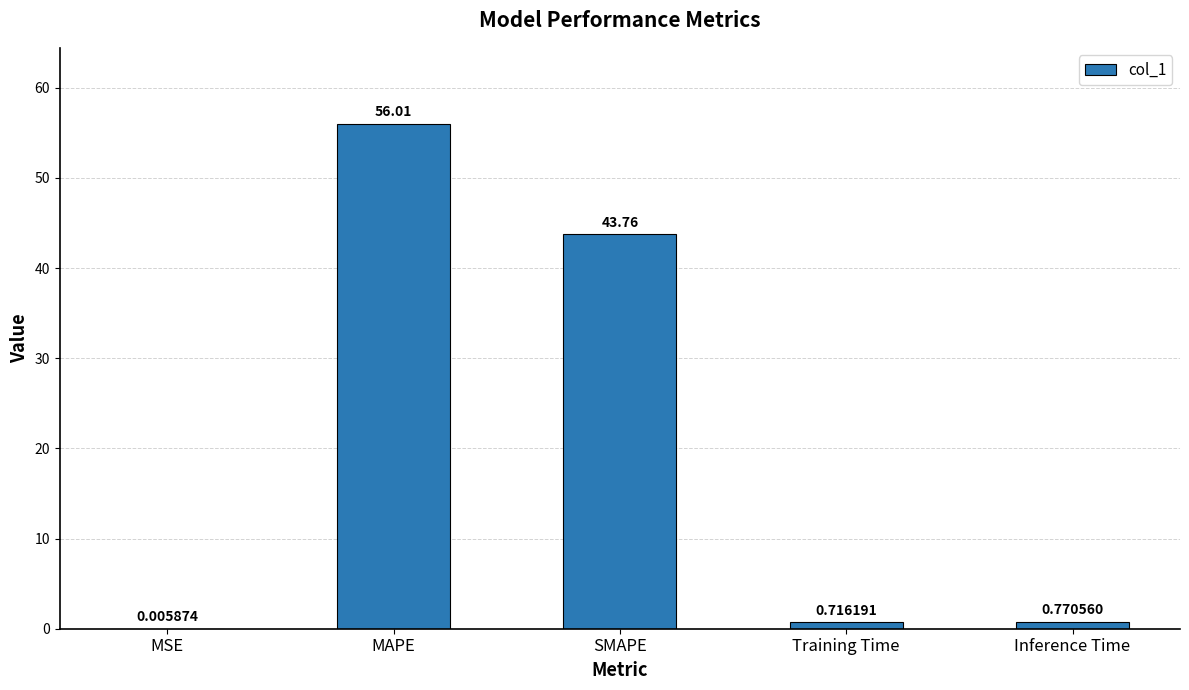

What is the greatest value displayed?

56.0